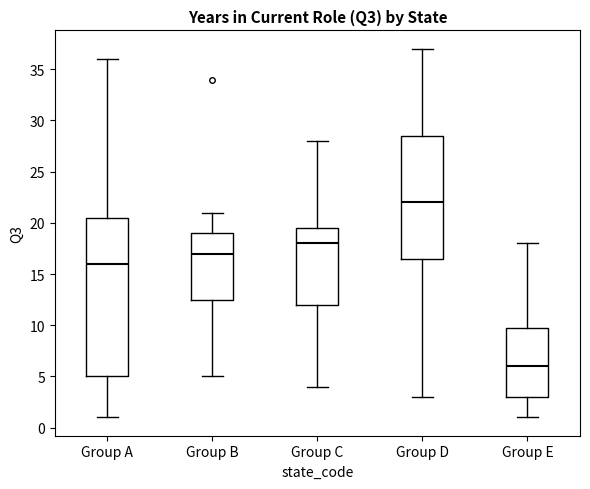

Where does the upper whisker of the box for Group C end on the y-axis? The values are not printed on the chart, so give them approximately, as read against the axis.

28.0